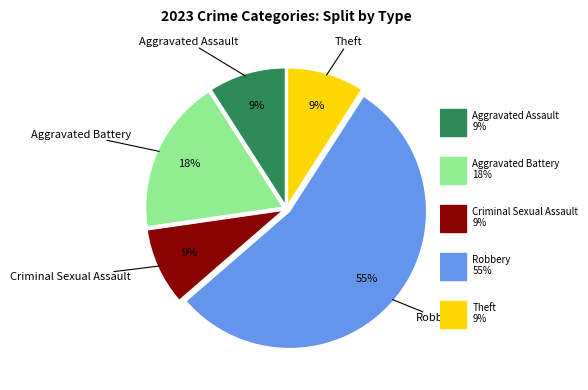

Is there any slice that represents more than half of the pie?

Yes